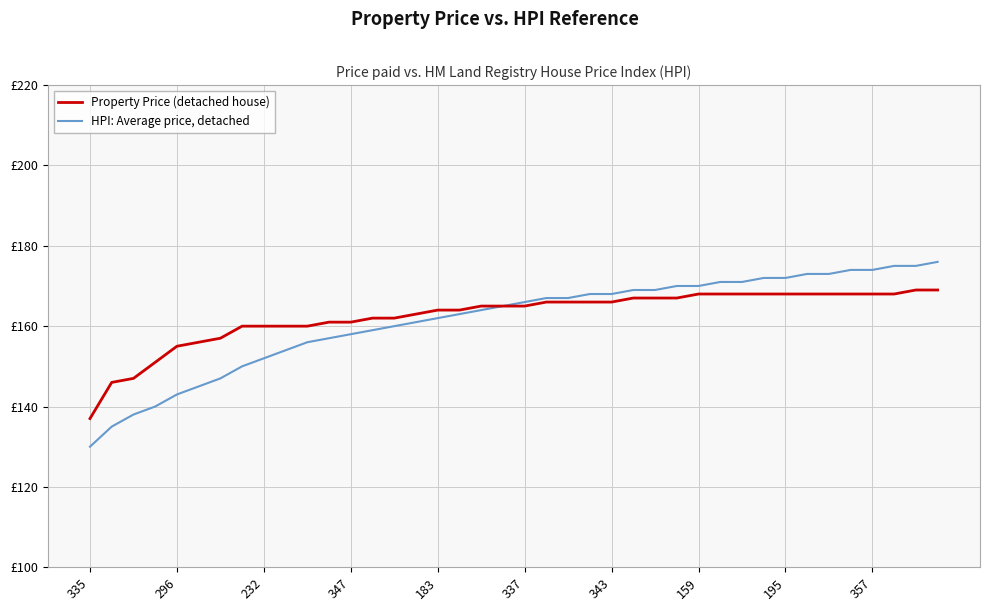

Which series has the largest total across all categories?

Property Price (detached house)